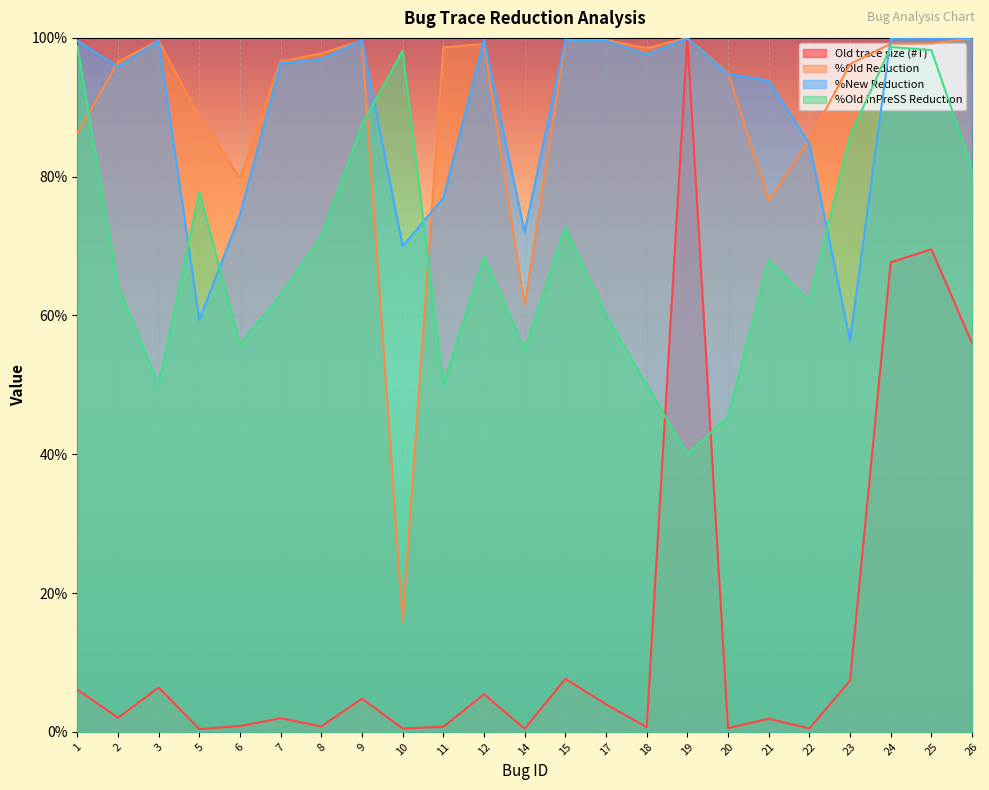

What is the difference between the highest and lowest values at 14?

71.6